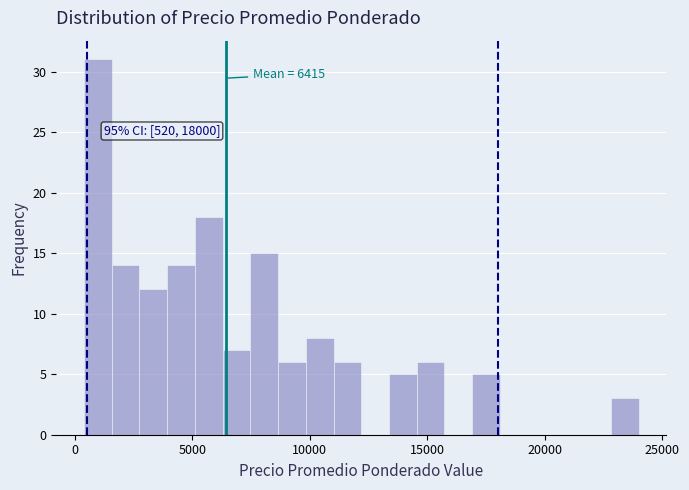

Read against the x-axis, roughly where is the centre of the tallest bar?

1000